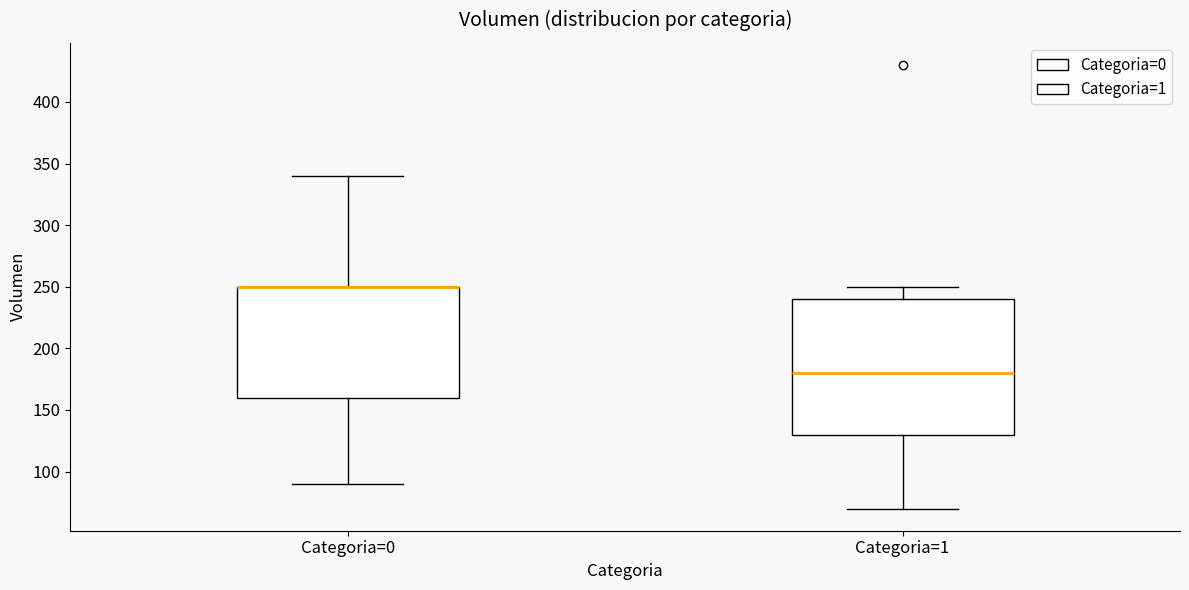

Where is the upper edge of the box for Categoria=1 on the y-axis? The values are not printed on the chart, so give them approximately, as read against the axis.

240